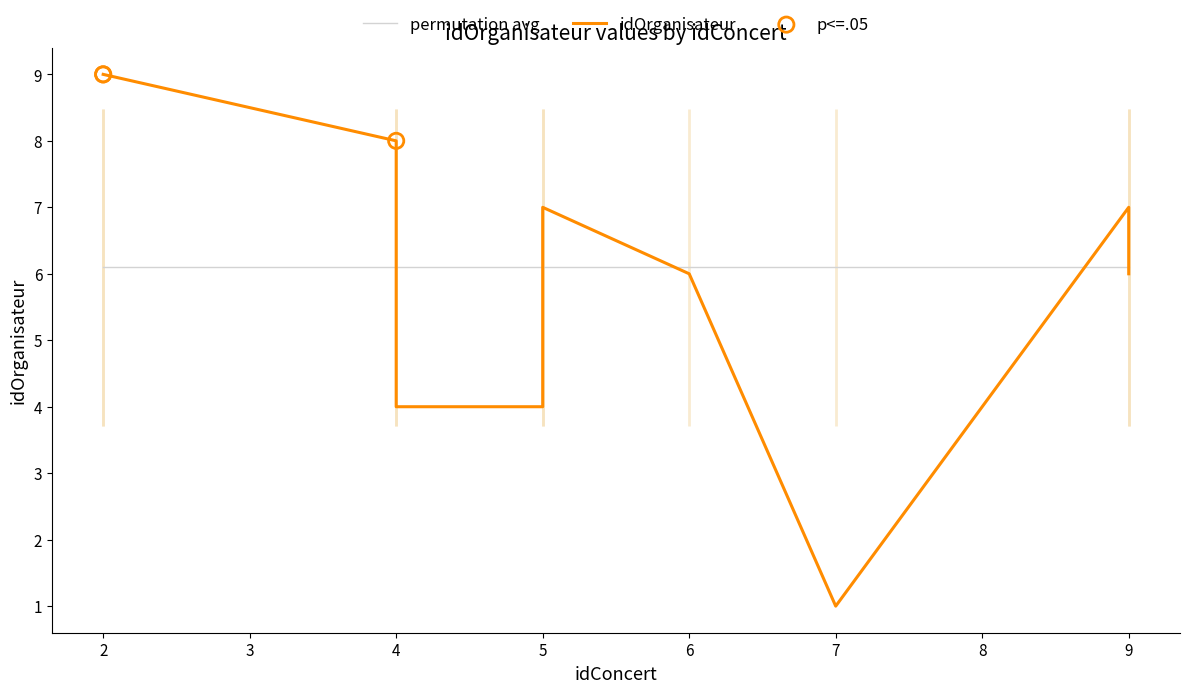

What is the change in value from 5 to 2?

+5